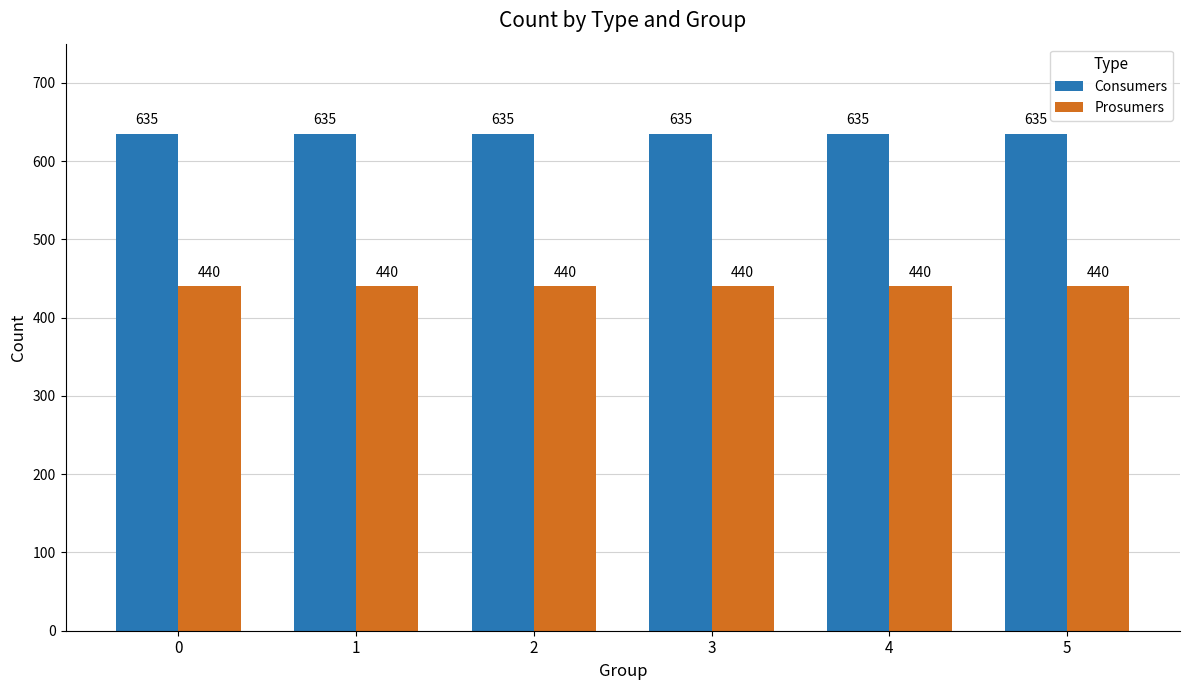

What is the value of the Prosumers bar at the 6th from the left?

440